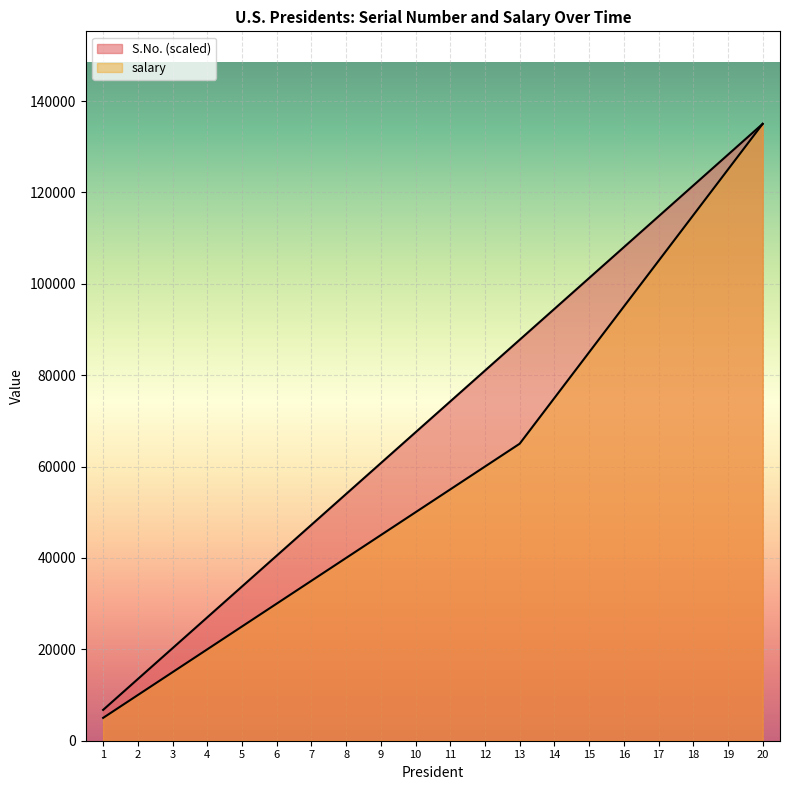

How many values in the S.No. series are below 74250?

10